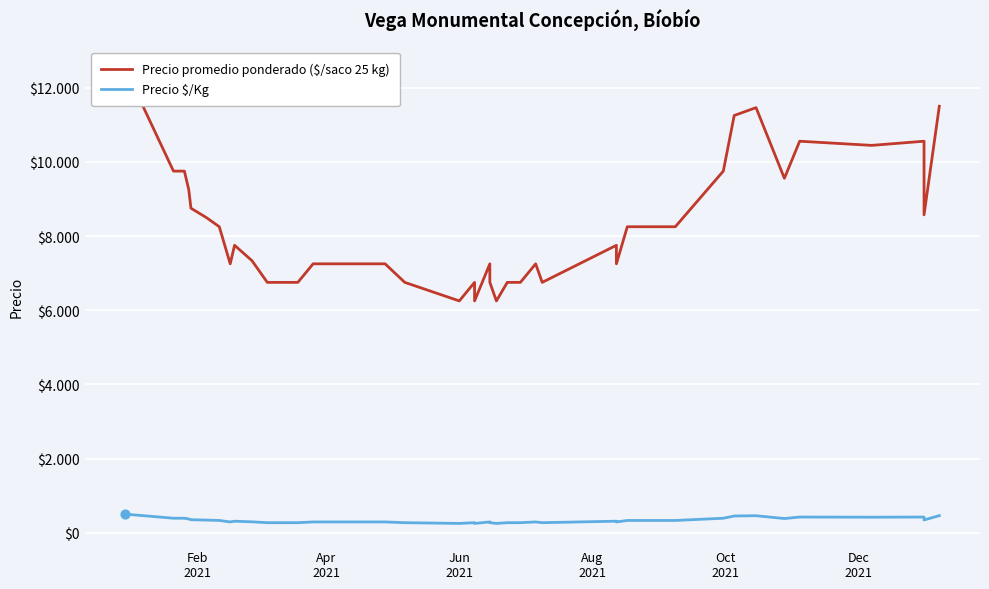

Which series has the largest Y range (max minus min)?

Precio promedio ponderado ($/saco 25 kg)